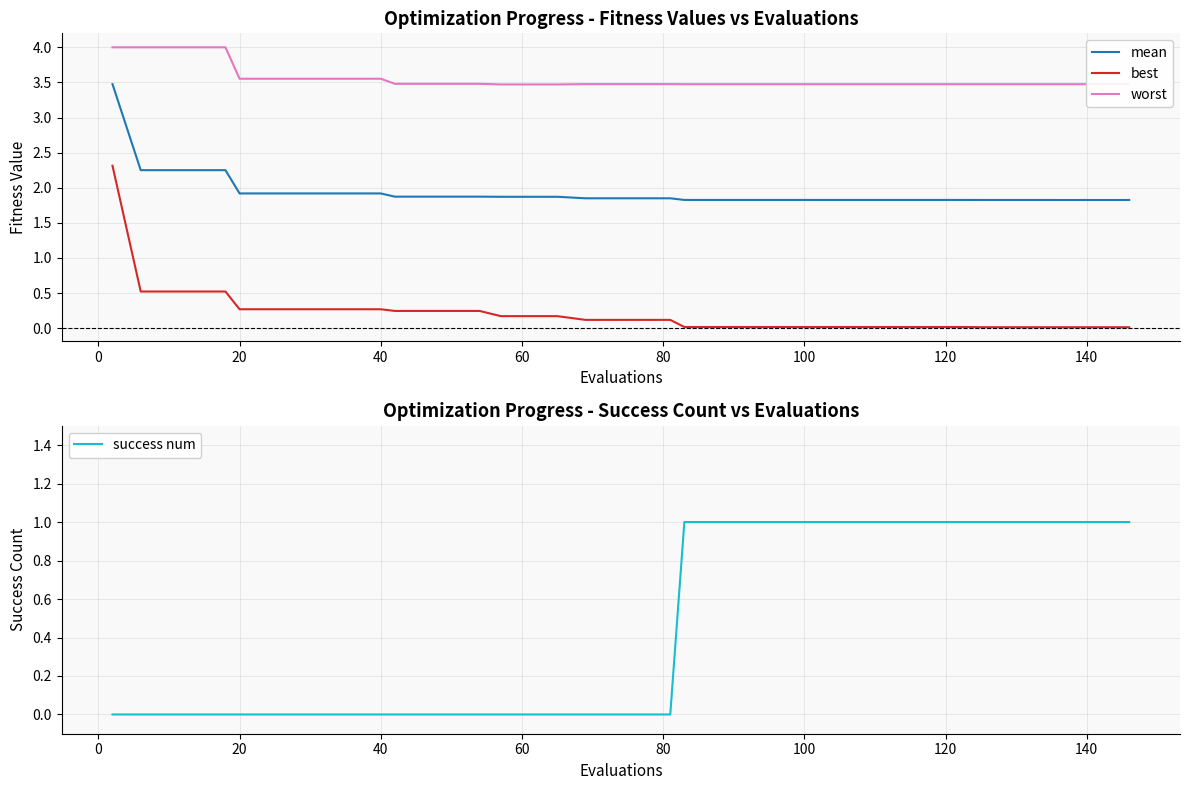

True or false: worst and mean intersect in this chart.

False